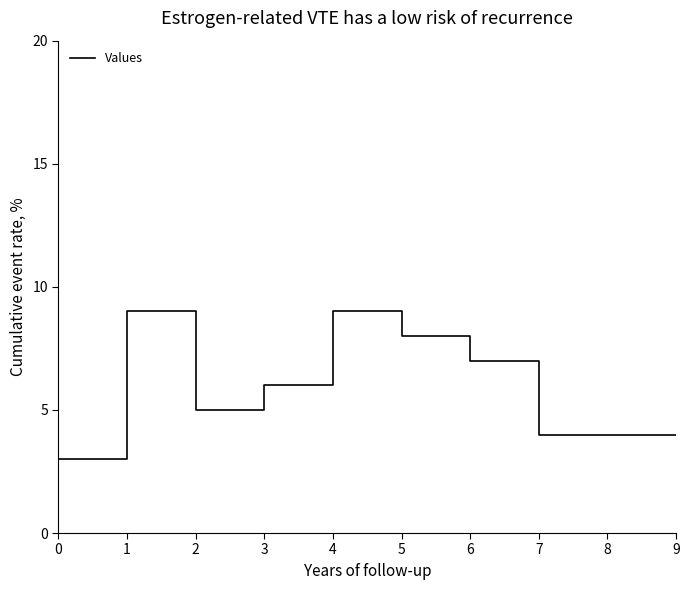

Which label corresponds to the smallest value in the chart?

0